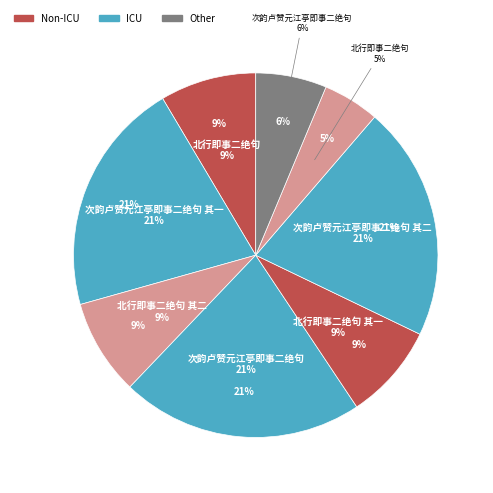

Does 北行即事二绝句 account for over 50% of the chart?

No